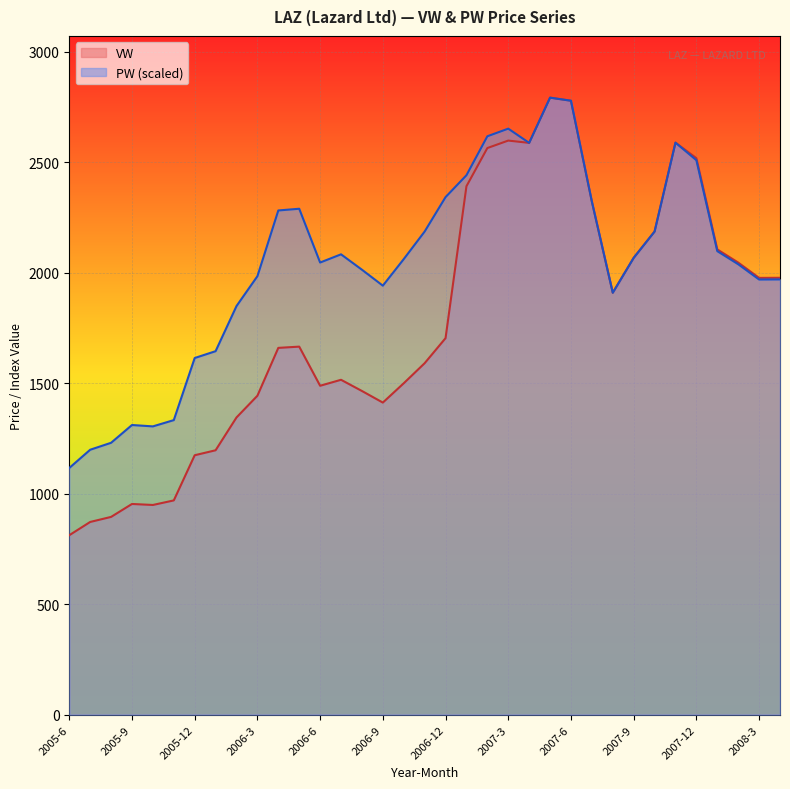

What is the lowest value of the PW series?

1116.1